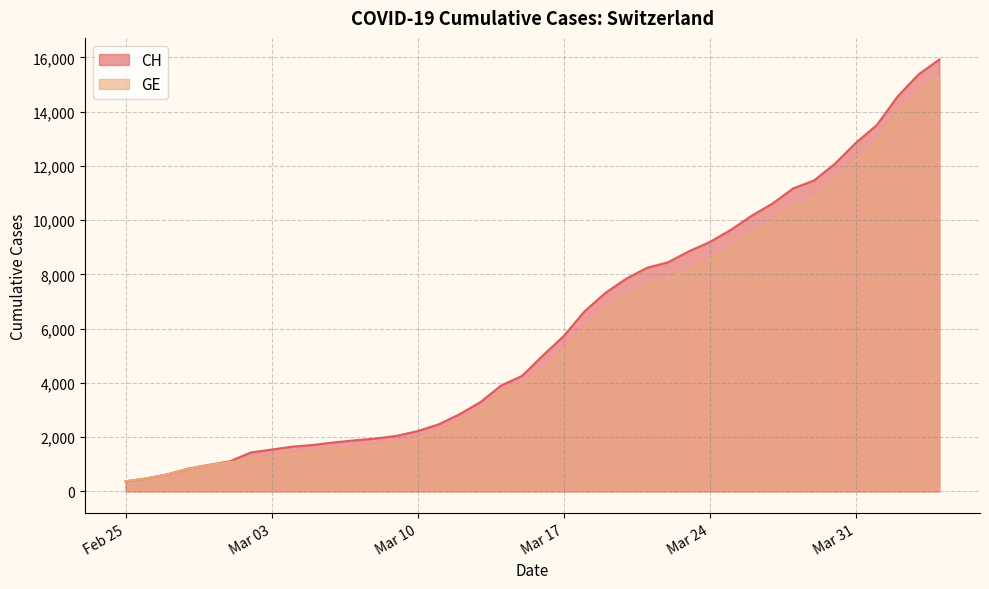

Which series has the largest range (max minus min)?

CH